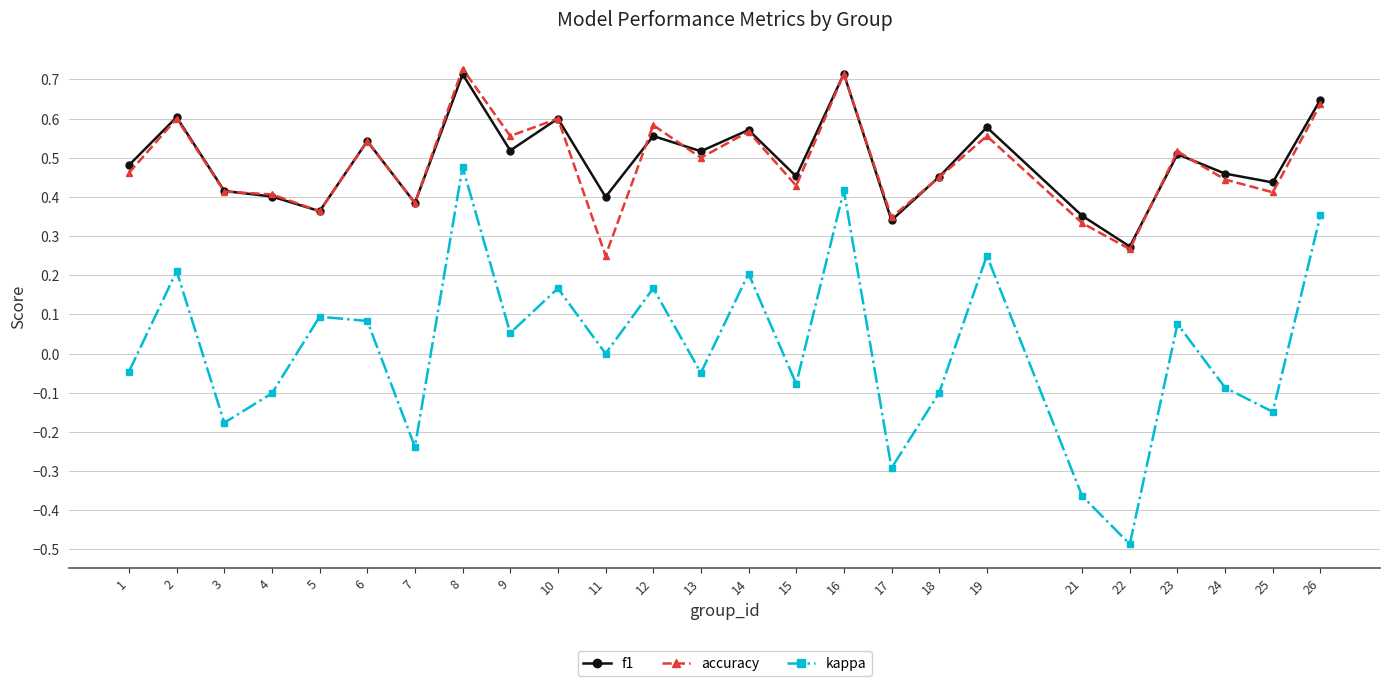

At which label is kappa closest to 0?

11